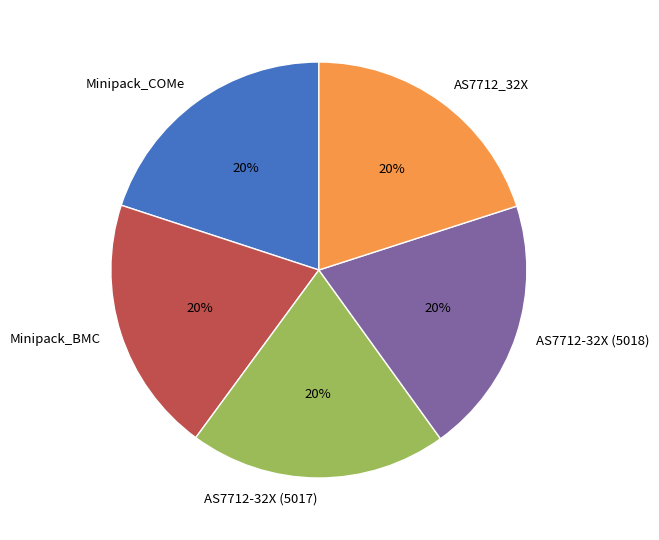

Does AS7712-32X (5017) account for over 50% of the chart?

No